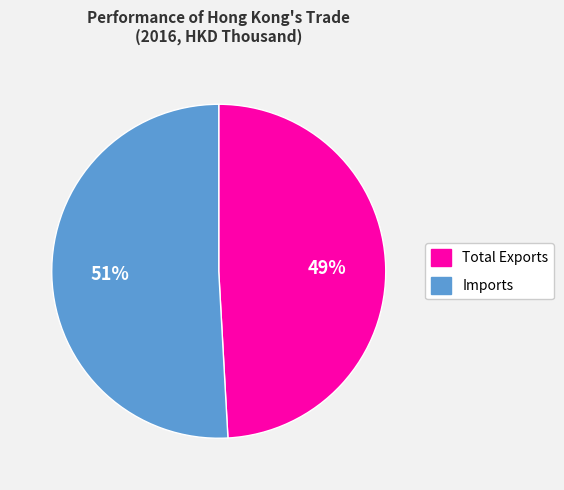

Is there any slice that represents more than half of the pie?

Yes